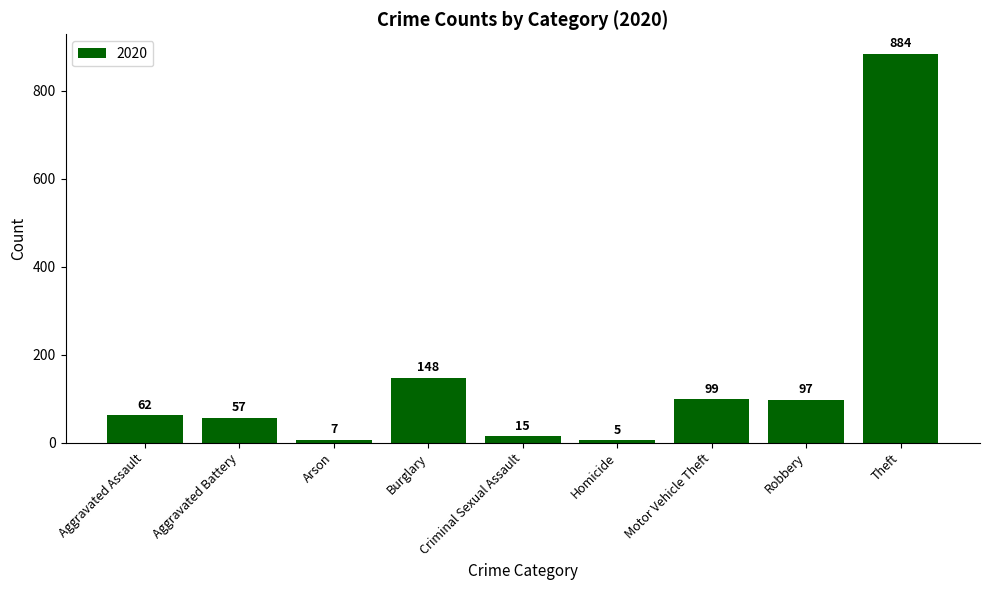

What is the average value?

153